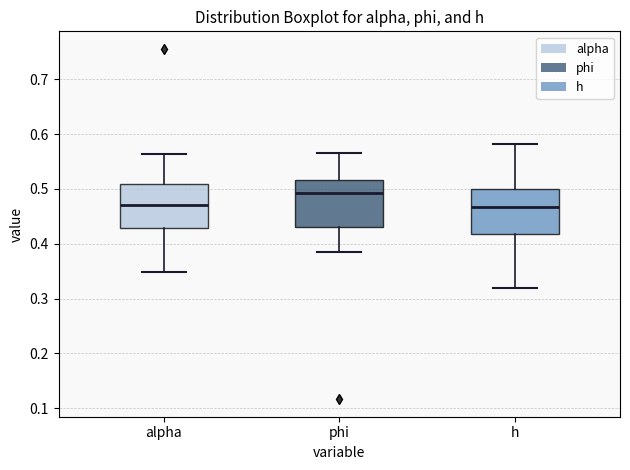

Reading left to right, read every box against the y-axis: the position of its median line, the range the box covers, and the ends of its whiskers. The values are not printed on the chart, so give them approximately, as read against the axis.

alpha: median 0.47, box 0.43 to 0.51, whiskers 0.35 to 0.56
phi: median 0.49, box 0.43 to 0.52, whiskers 0.39 to 0.57
h: median 0.47, box 0.42 to 0.50, whiskers 0.32 to 0.58